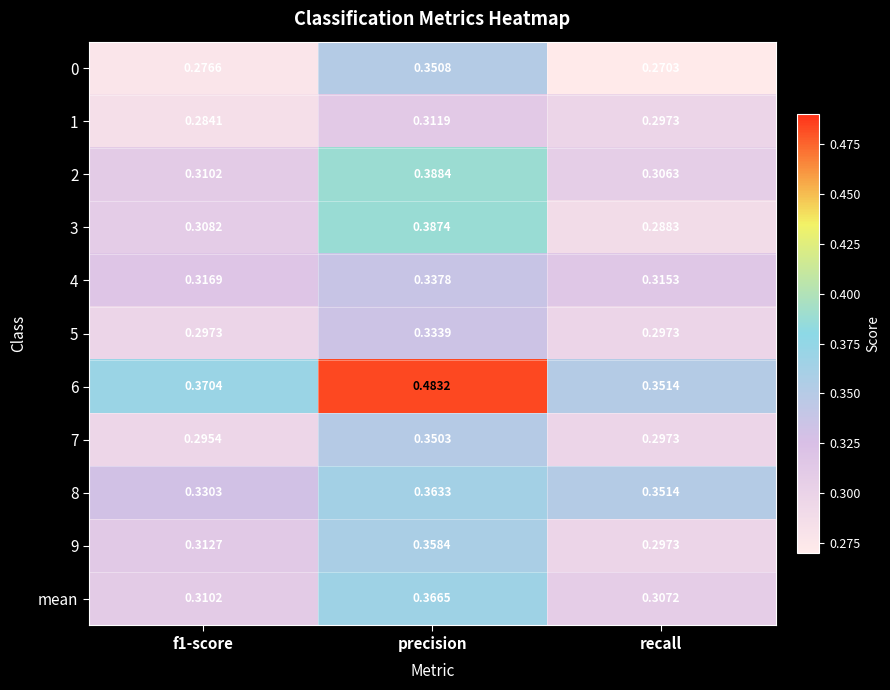

Where is 3 nearest to the value 0?

recall